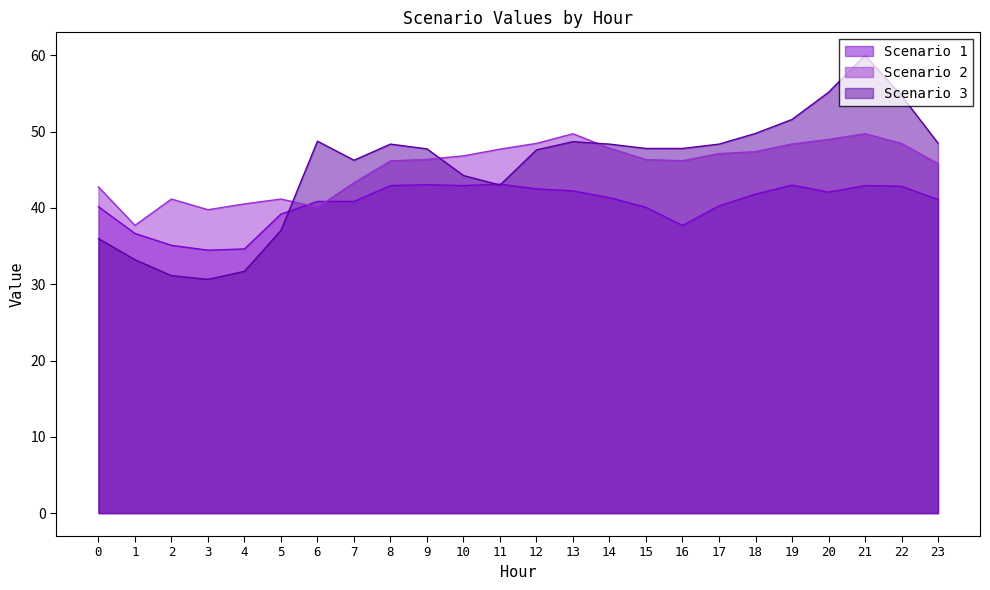

Reading right to left, extract all data points from this chart.

Scenario 1: 41.1	42.8	42.9	42.1	43.0	41.8	40.3	37.7	40.1	41.4	42.2	42.5	43.1	42.9	43.0	42.9	40.9	40.9	39.2	34.6	34.5	35.1	36.7	40.2
Scenario 2: 45.8	48.5	49.7	49.0	48.4	47.4	47.1	46.2	46.4	47.8	49.7	48.5	47.7	46.8	46.4	46.2	43.3	40.1	41.2	40.5	39.8	41.2	37.7	42.8
Scenario 3: 48.5	54.7	60.0	55.2	51.6	49.8	48.4	47.8	47.8	48.4	48.7	47.6	43.0	44.2	47.7	48.4	46.3	48.8	37.1	31.7	30.6	31.1	33.2	36.0